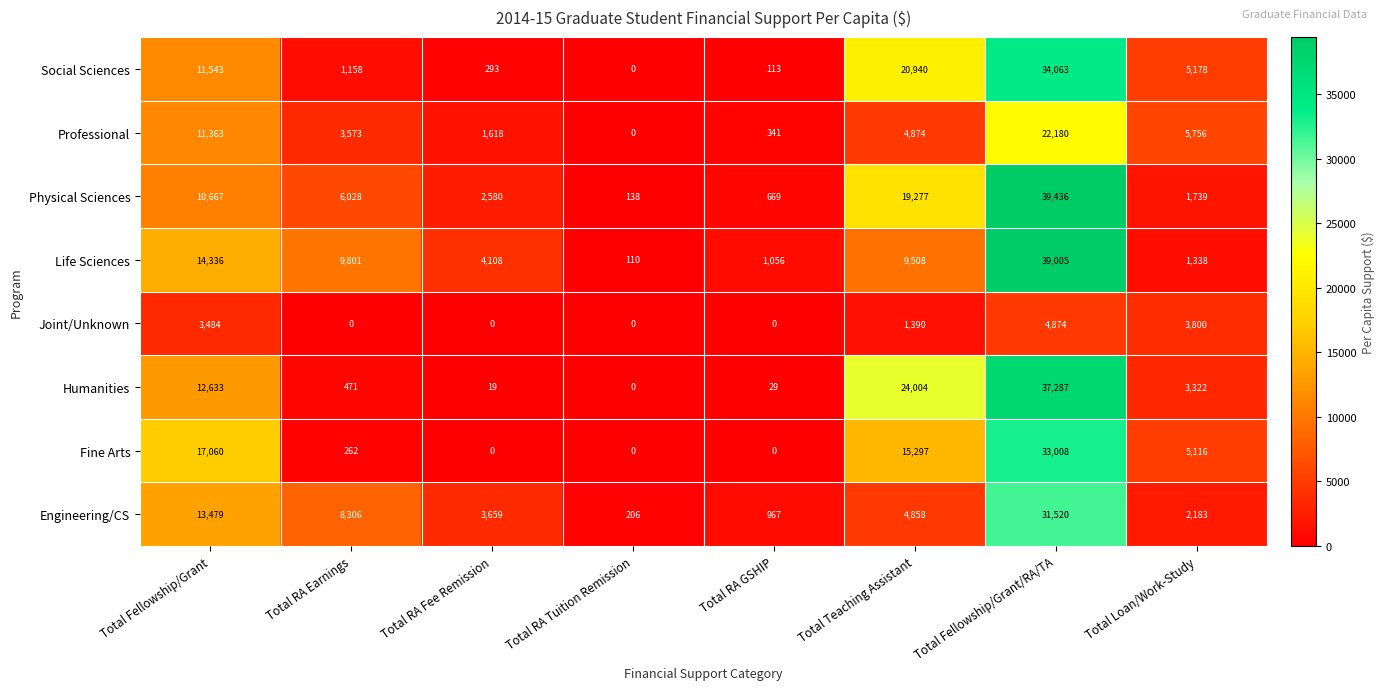

How many data points does each series have?

8